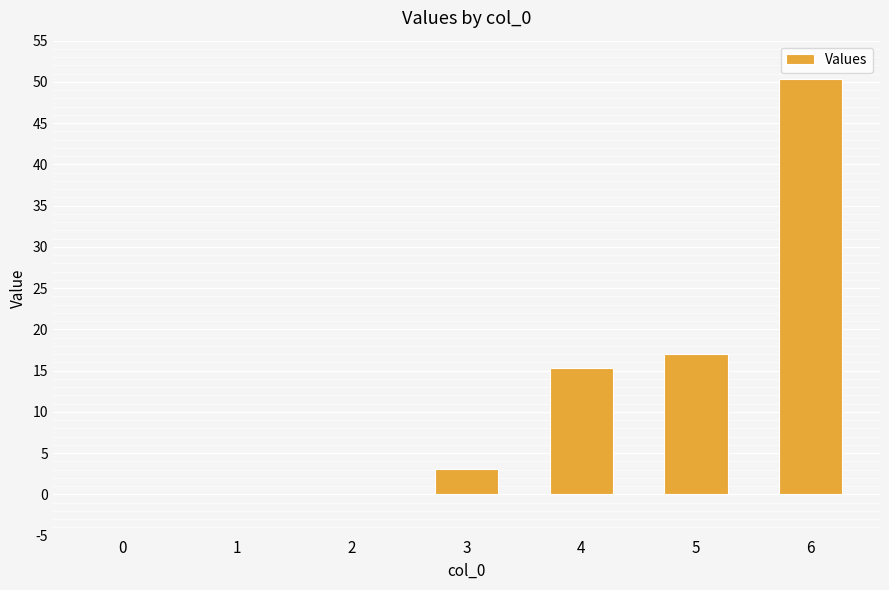

The value at 6 is 68.1. True or false?

False